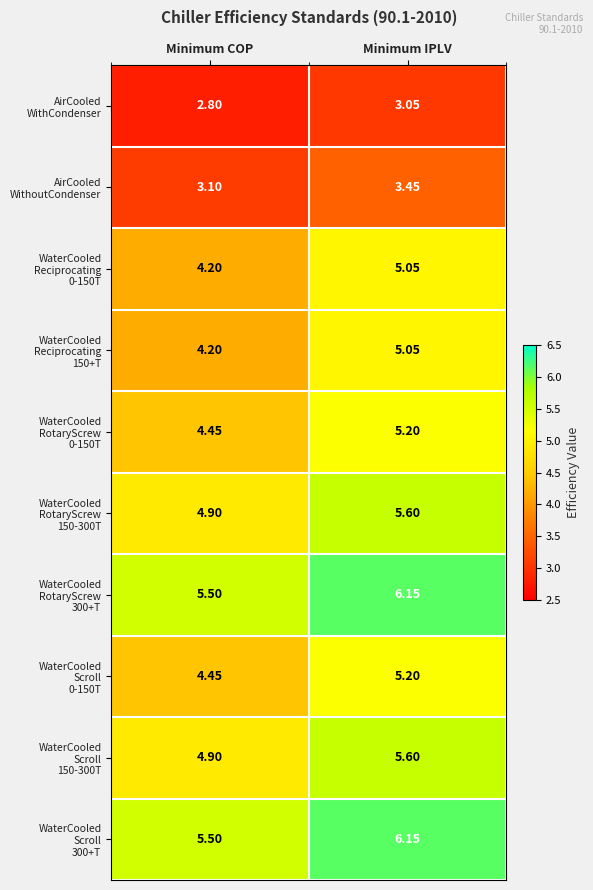

At which category is the sum across all series the highest?

Minimum IPLV